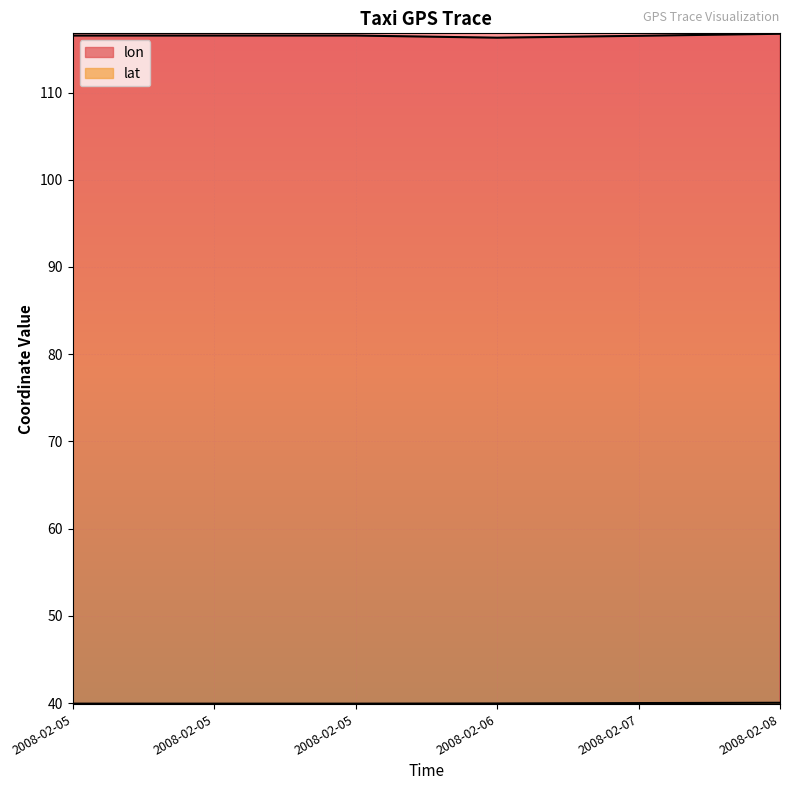

Rank the series at 2008-02-05 from highest to lowest value.

lon, lat